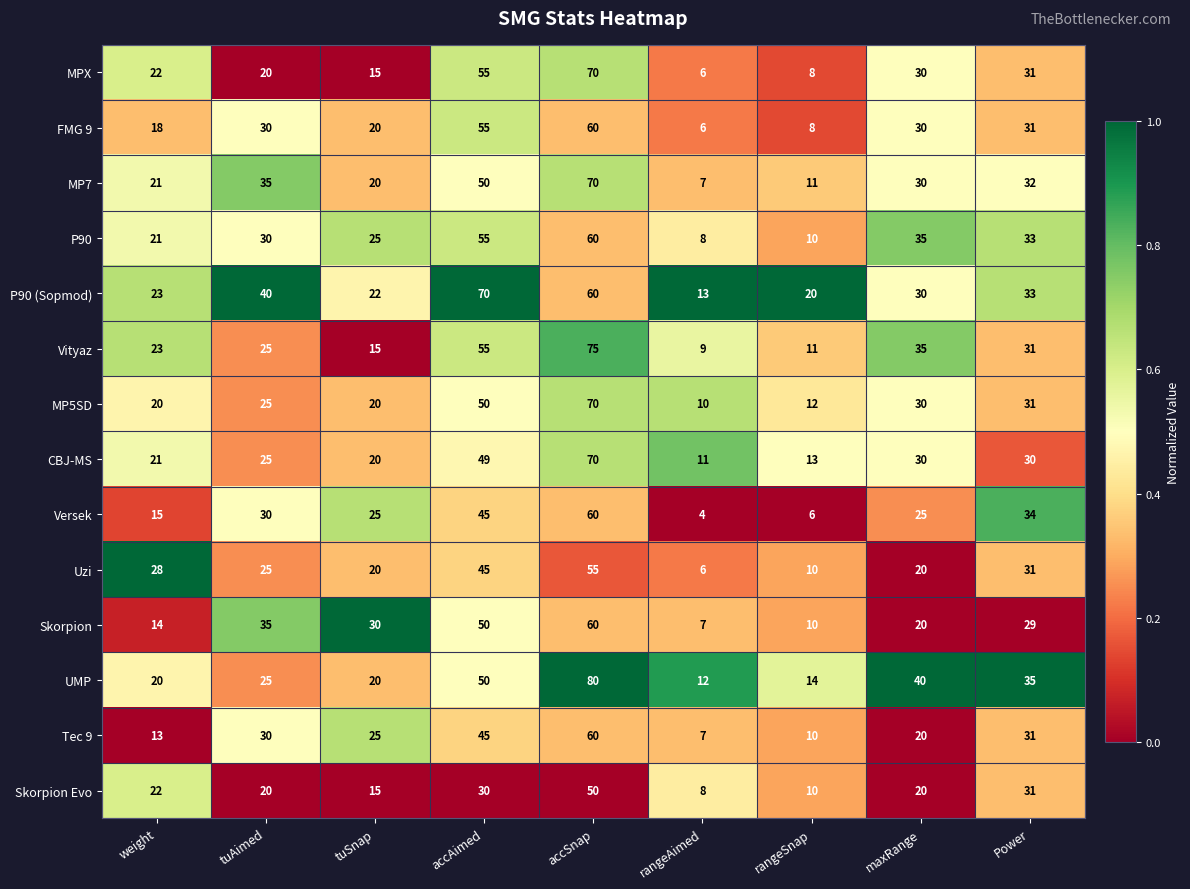

Is it true that Skorpion equals 14 at weight?

True